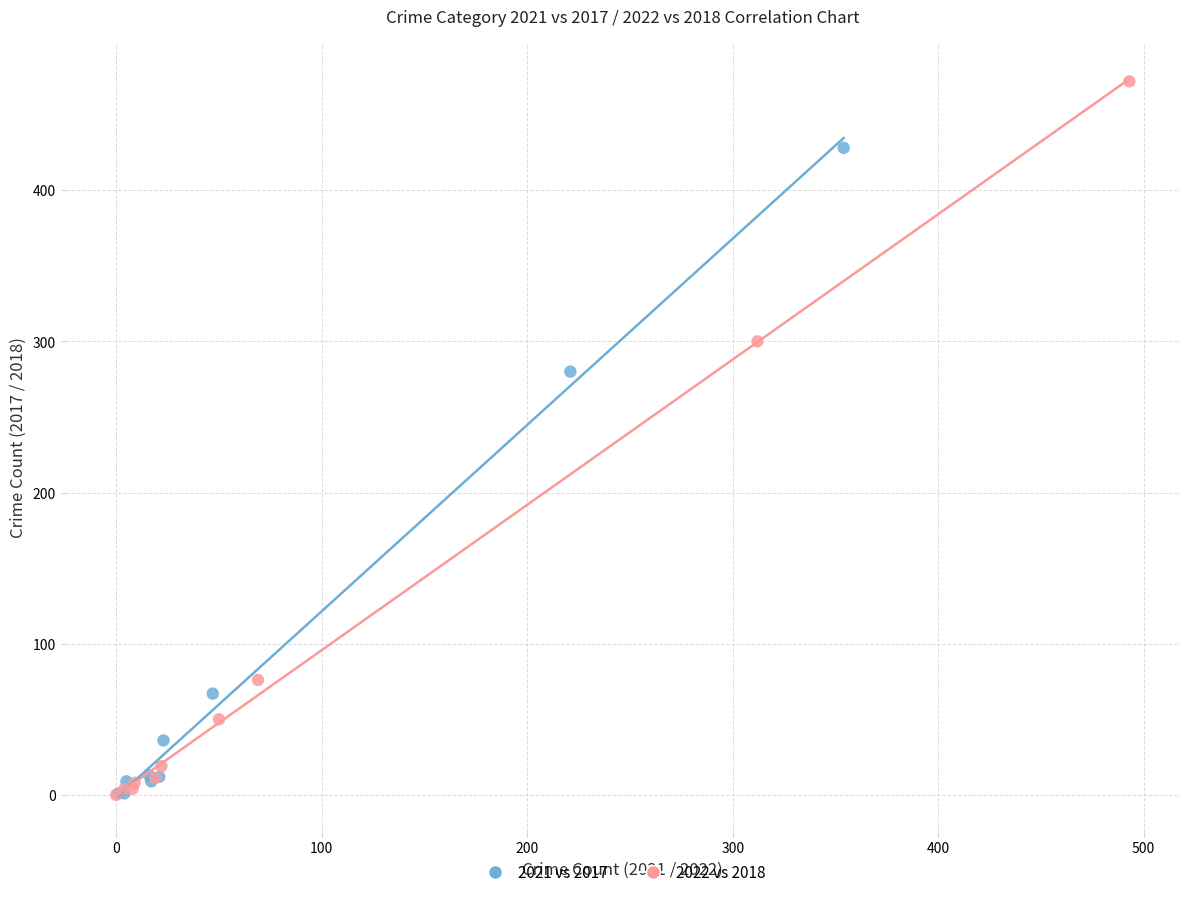

Which series contains the highest Y value?

2022 vs 2018